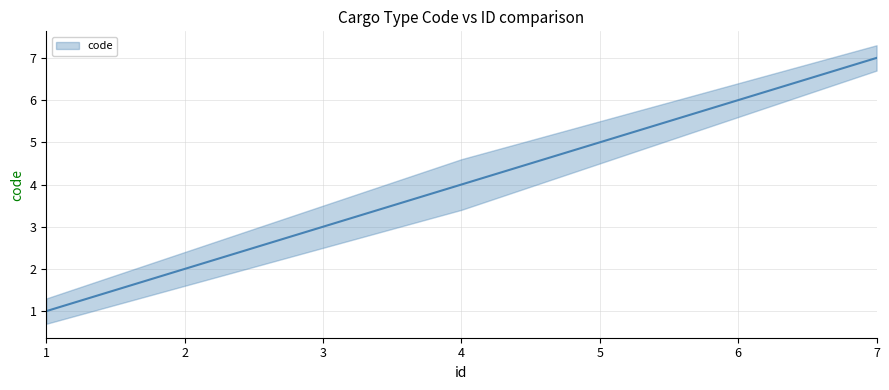

At which category is the sum across all series the highest?

7